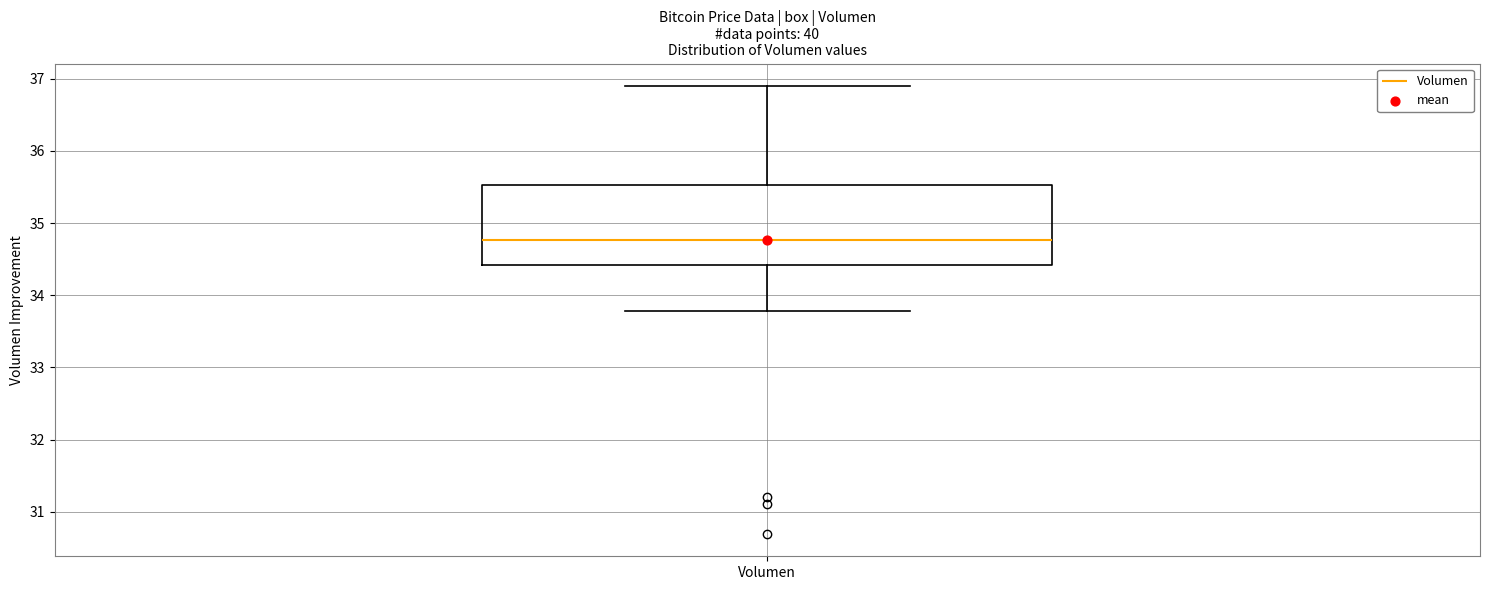

Where is the lower edge of the box for Volumen on the y-axis? The values are not printed on the chart, so give them approximately, as read against the axis.

34.4